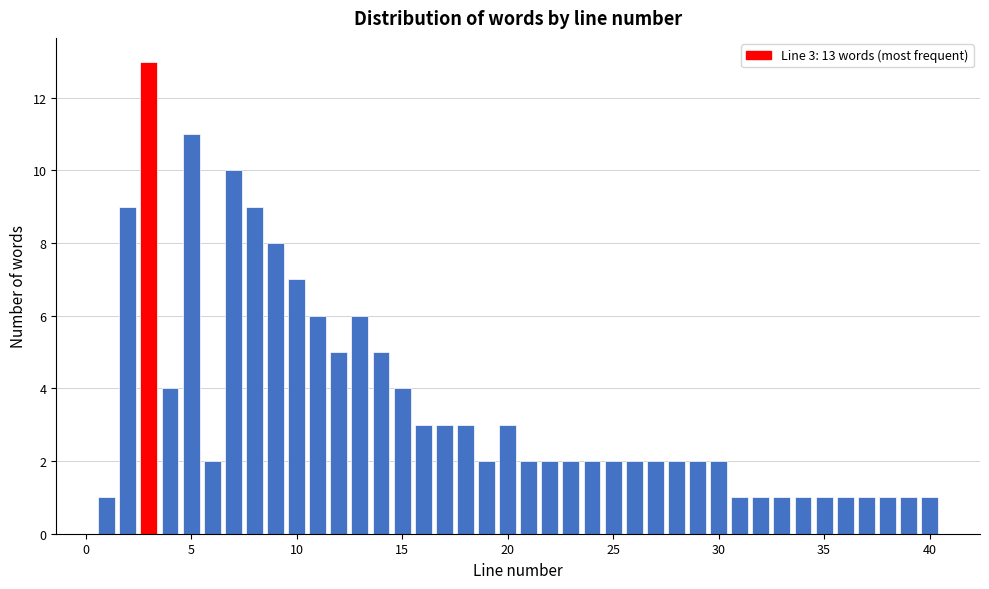

Read against the x-axis, roughly where is the centre of the tallest bar?

3.0